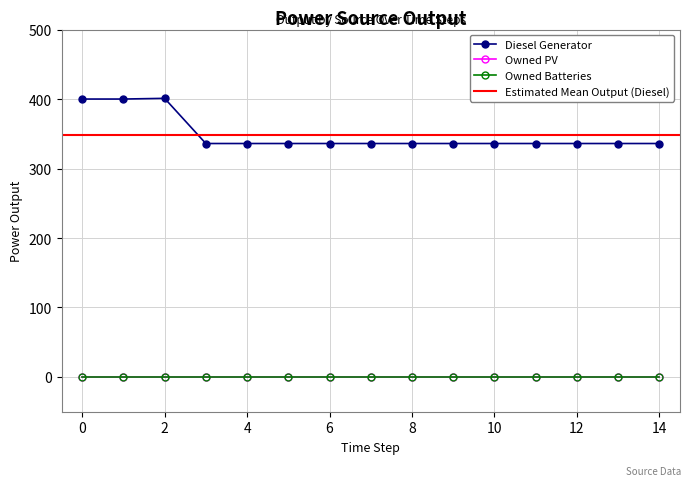

Between 9 and 12, which series saw the biggest shift?

Diesel Generator